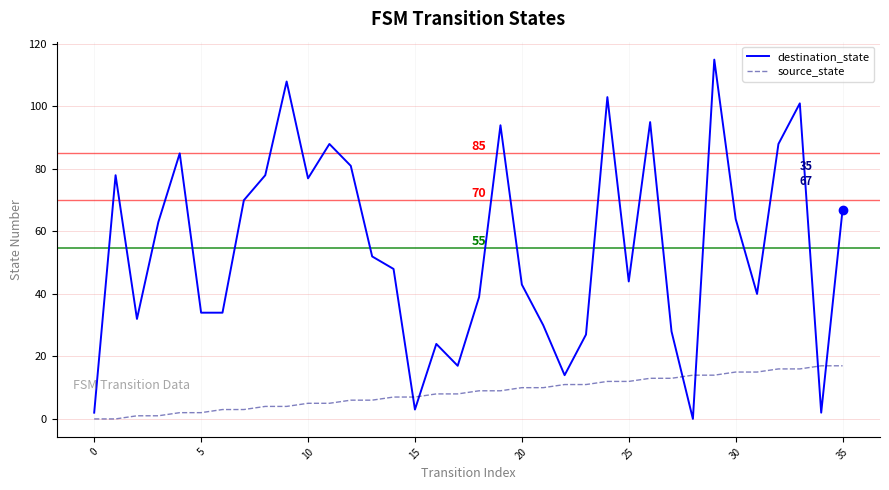

Rank the series by their maximum value, from highest to lowest.

destination_state, source_state